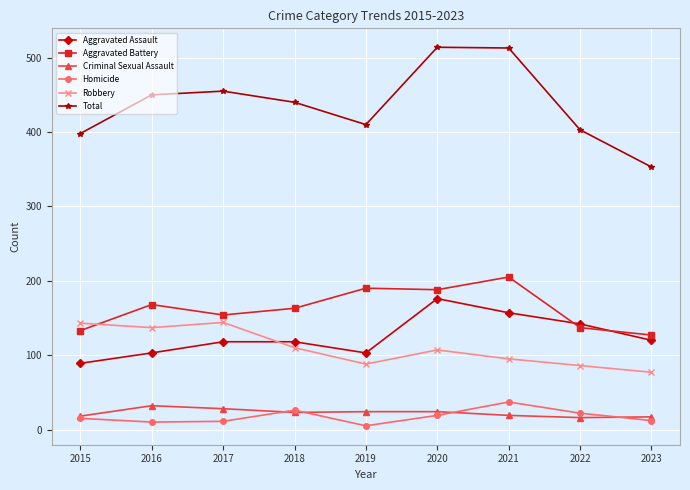

How many series are shown in this chart?

6